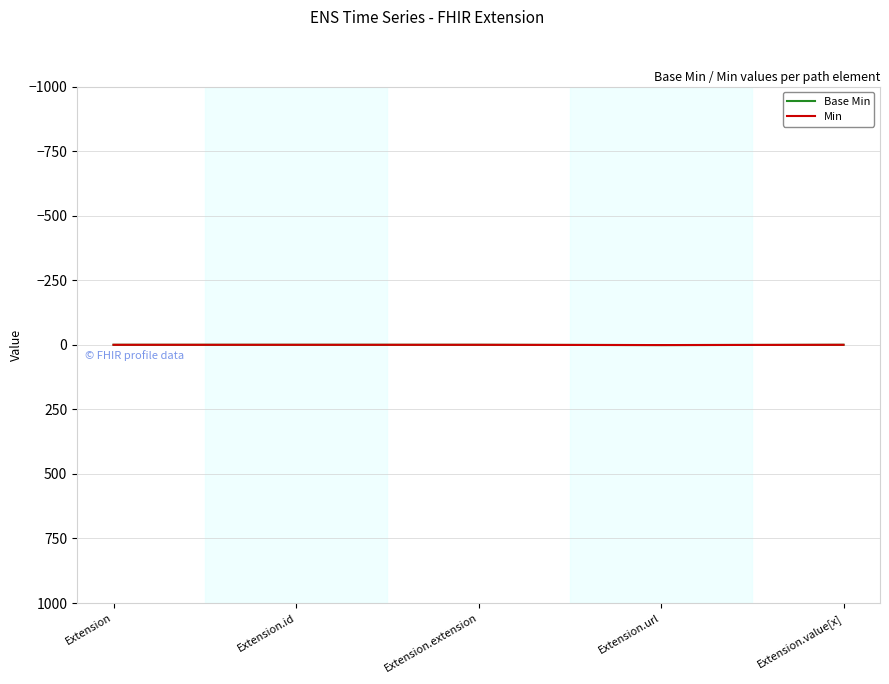

At Extension.url, list the series in order from largest to smallest.

Base Min, Min